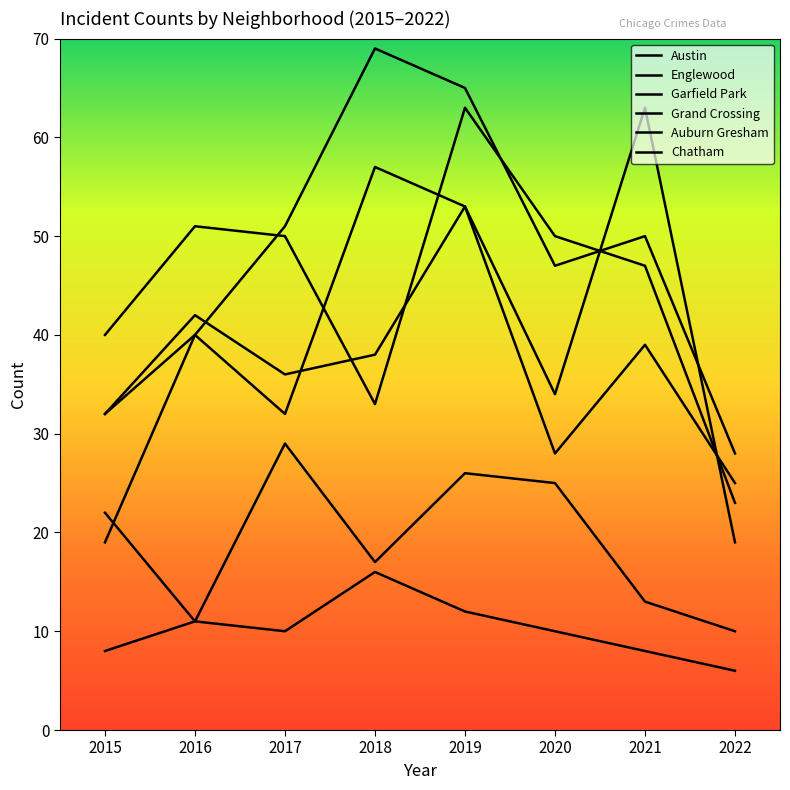

What is the difference between the Englewood values at 2019 and 2018?

30